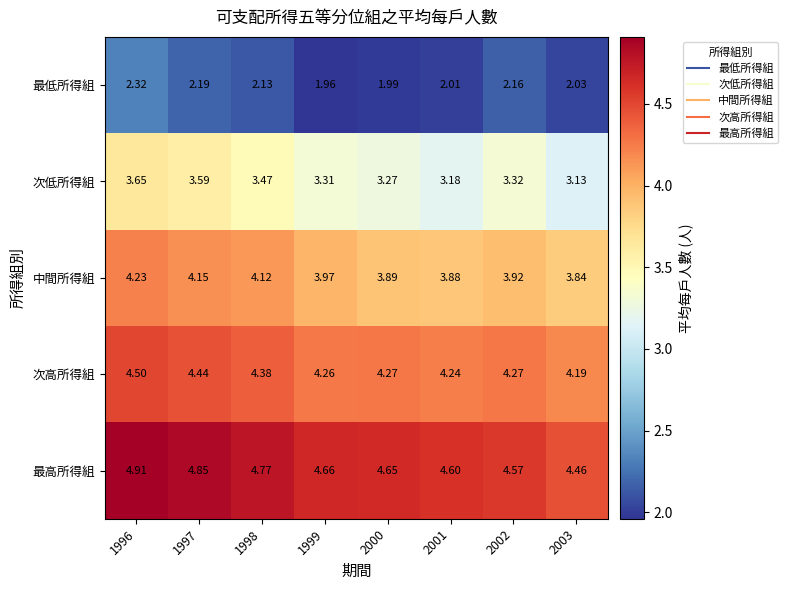

List the series in order of their peak value, lowest first.

最低所得組, 次低所得組, 中間所得組, 次高所得組, 最高所得組